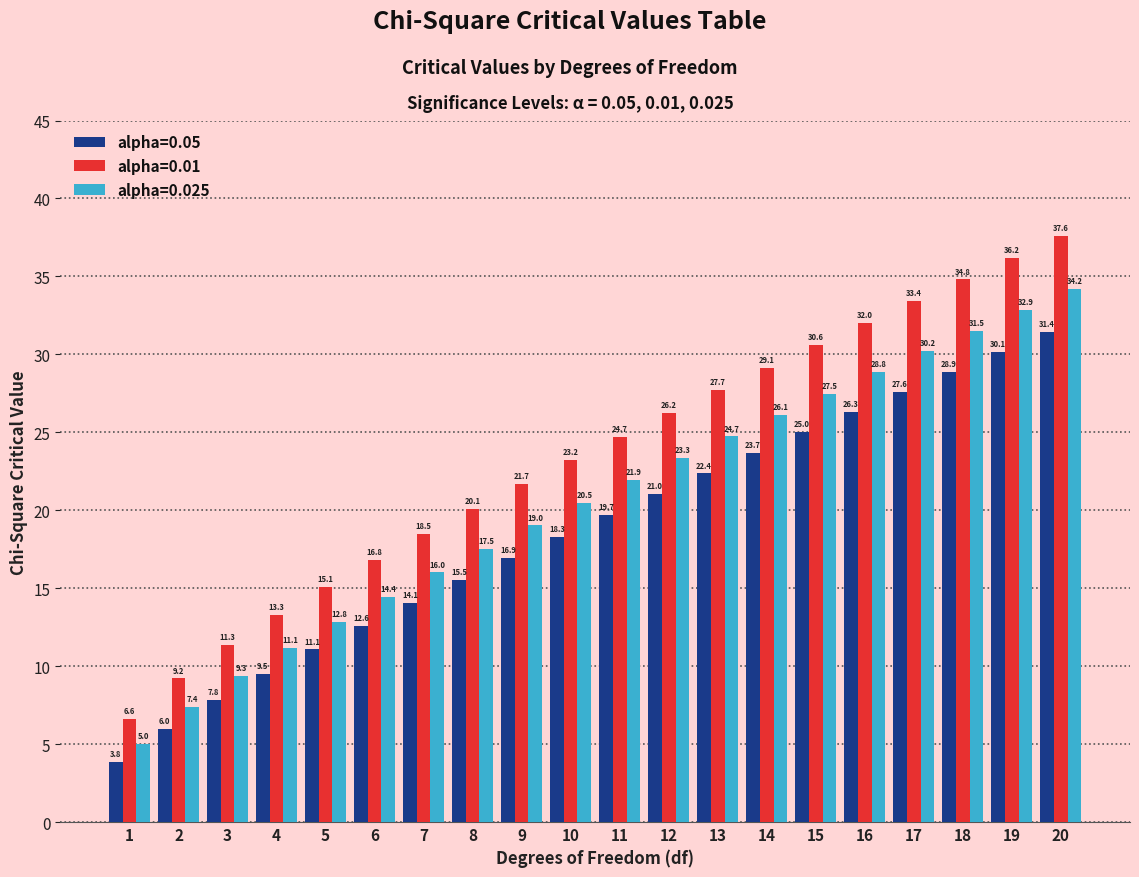

Reading left to right, transcribe all the data shown in this chart.

alpha=0.05: 3.8	6.0	7.8	9.5	11.1	12.6	14.1	15.5	16.9	18.3	19.7	21.0	22.4	23.7	25.0	26.3	27.6	28.9	30.1	31.4
alpha=0.01: 6.6	9.2	11.3	13.3	15.1	16.8	18.5	20.1	21.7	23.2	24.7	26.2	27.7	29.1	30.6	32.0	33.4	34.8	36.2	37.6
alpha=0.025: 5.0	7.4	9.3	11.1	12.8	14.4	16.0	17.5	19.0	20.5	21.9	23.3	24.7	26.1	27.5	28.8	30.2	31.5	32.9	34.2